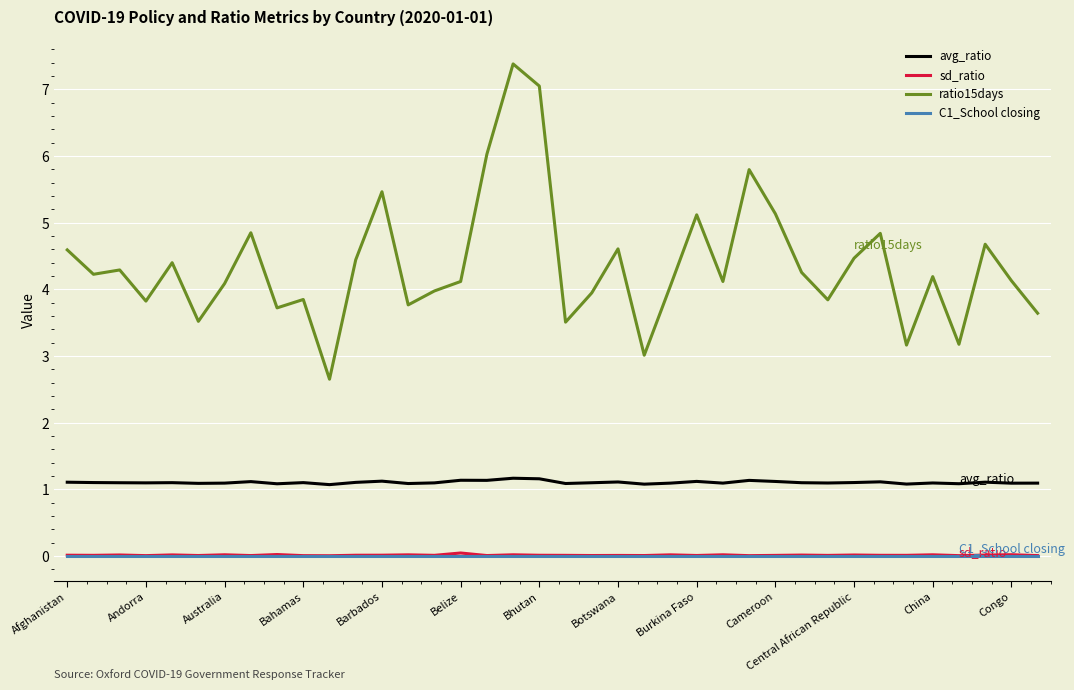

Which series has the largest range (max minus min)?

ratio15days